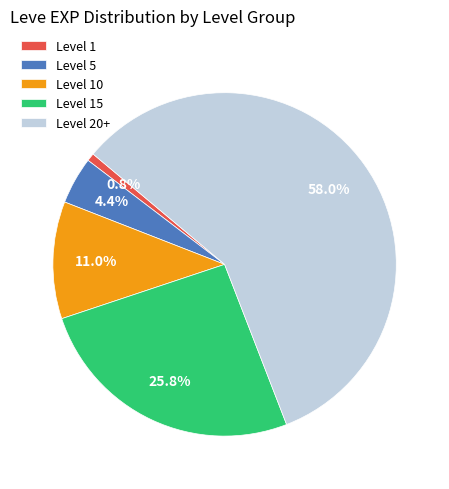

Which slice is the largest?

Level 20+